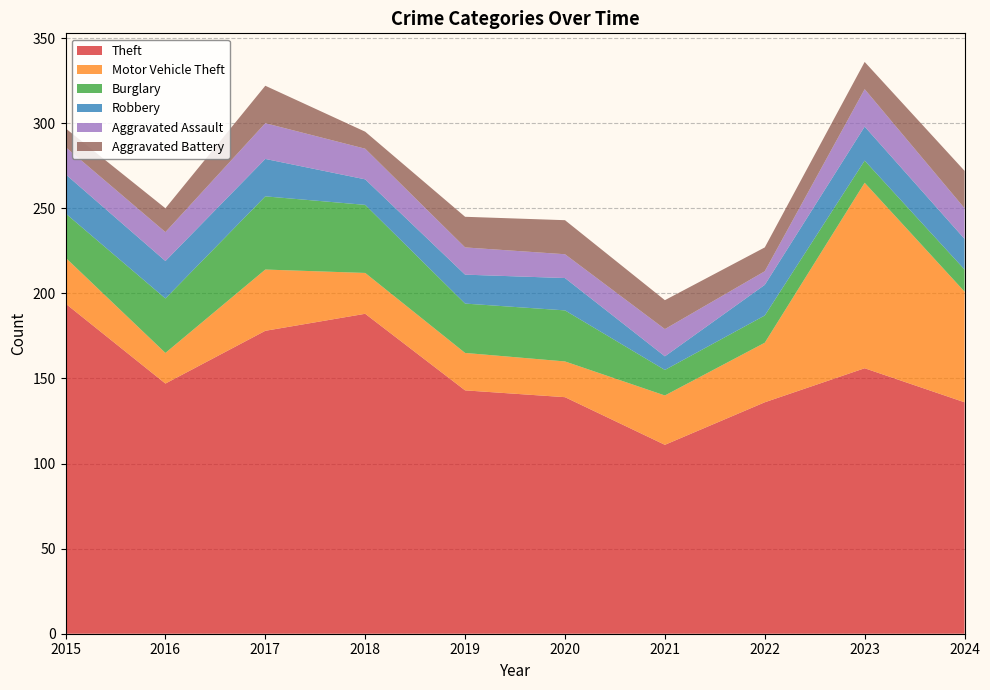

Reading left to right, what are all the values shown in this chart?

Theft: 2015=194	2016=147	2017=178	2018=188	2019=143	2020=139	2021=111	2022=136	2023=156	2024=136
Motor Vehicle Theft: 2015=27	2016=18	2017=36	2018=24	2019=22	2020=21	2021=29	2022=35	2023=109	2024=65
Burglary: 2015=26	2016=32	2017=43	2018=40	2019=29	2020=30	2021=15	2022=16	2023=13	2024=13
Robbery: 2015=23	2016=22	2017=22	2018=15	2019=17	2020=19	2021=8	2022=18	2023=20	2024=18
Aggravated Assault: 2015=16	2016=17	2017=21	2018=18	2019=16	2020=14	2021=16	2022=8	2023=22	2024=18
Aggravated Battery: 2015=11	2016=14	2017=22	2018=10	2019=18	2020=20	2021=17	2022=14	2023=16	2024=22